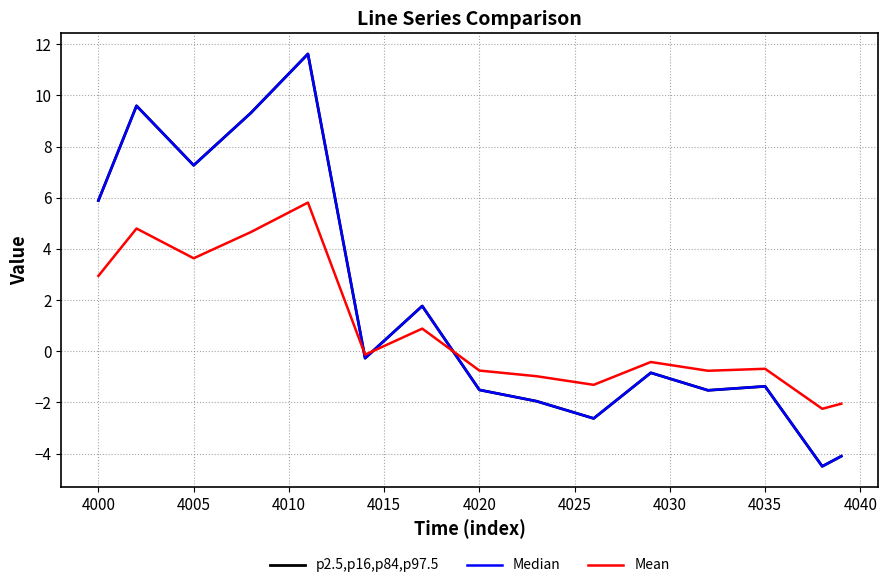

Is this an area chart (filled region under the line)?

No